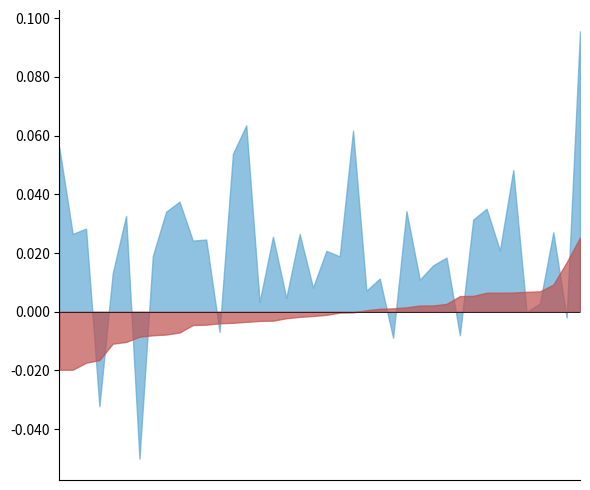

How many series are shown in this chart?

2